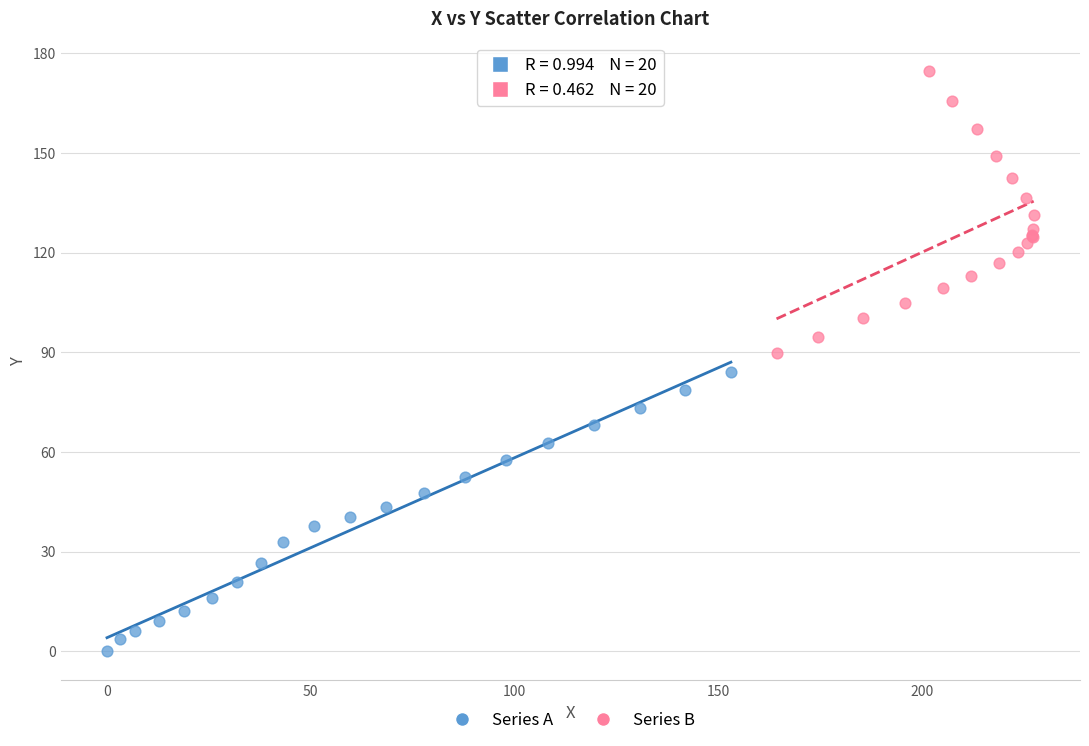

Which series contains the highest Y value?

Series B